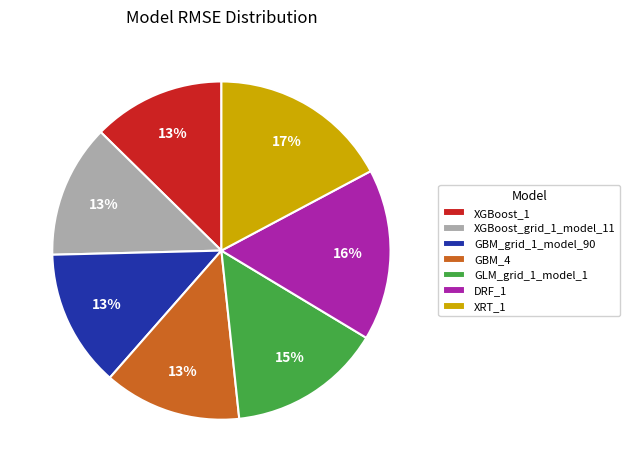

Does XRT_1 account for over 50% of the chart?

No